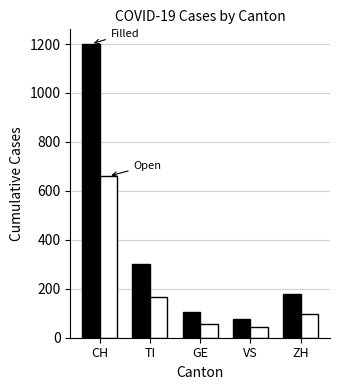

What is the greatest value displayed?

1200.0